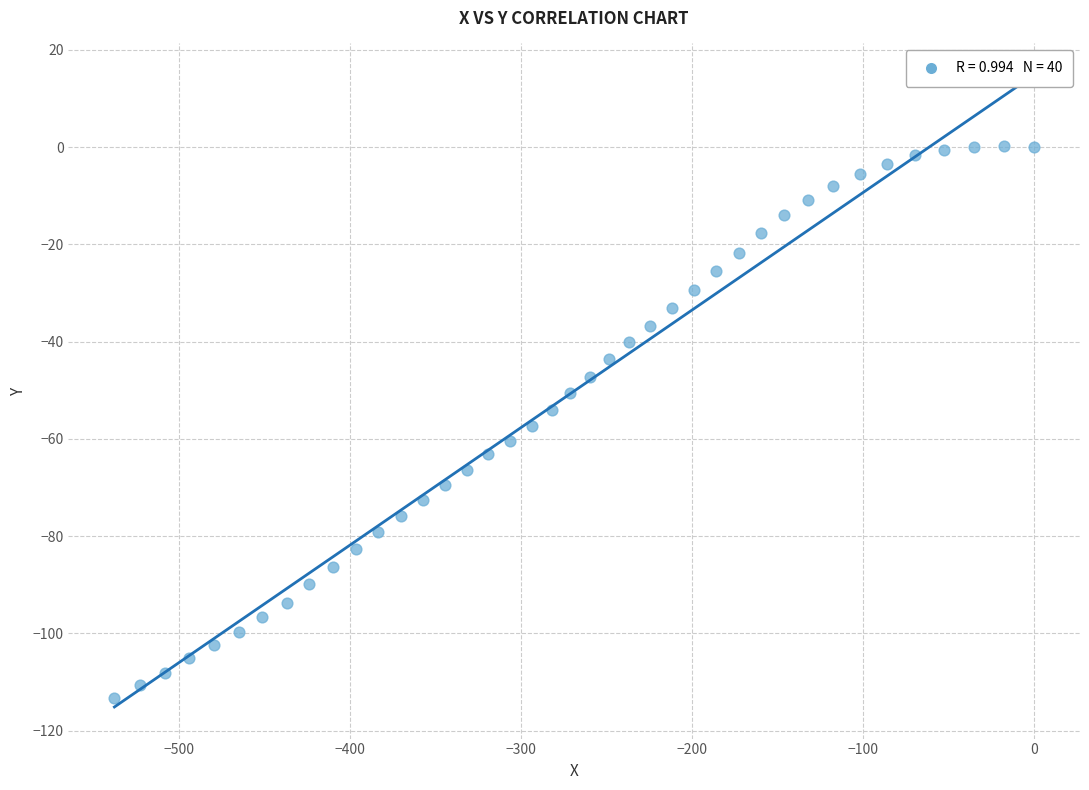

What is the range of X values (max minus min)?

538.0